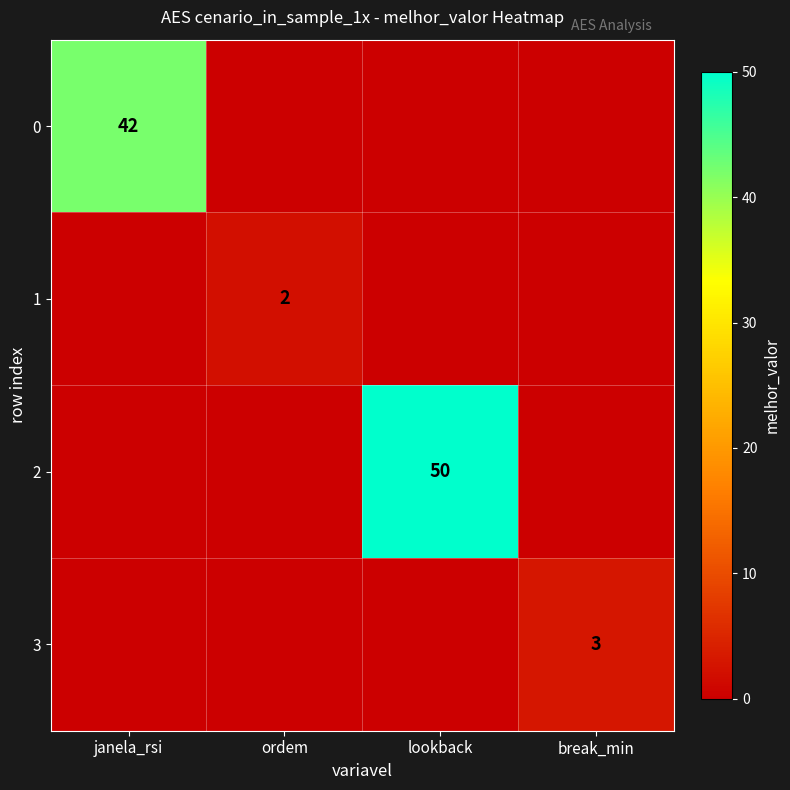

Which has a higher value, lookback or ordem?

lookback